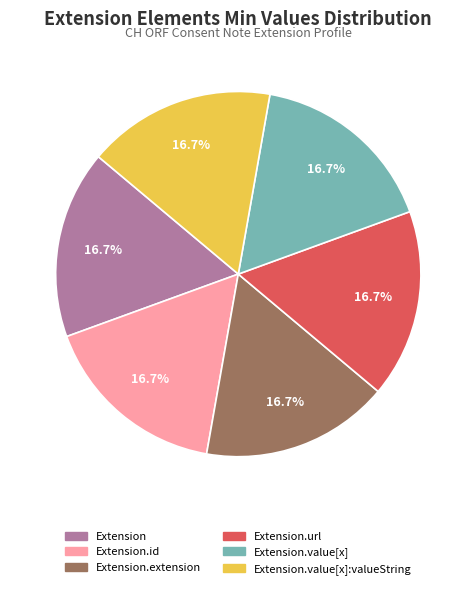

Does any single category account for the majority?

No